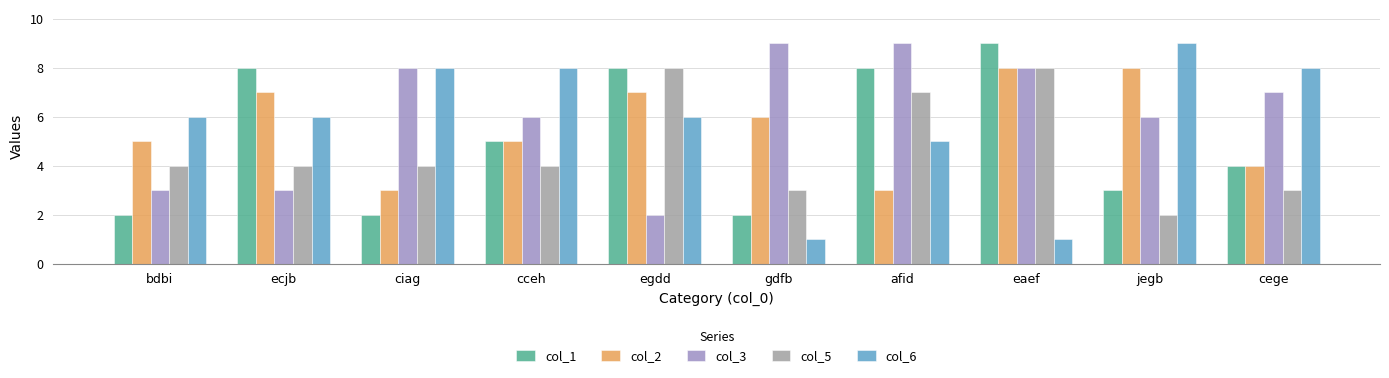

How many bars are there in each group?

5